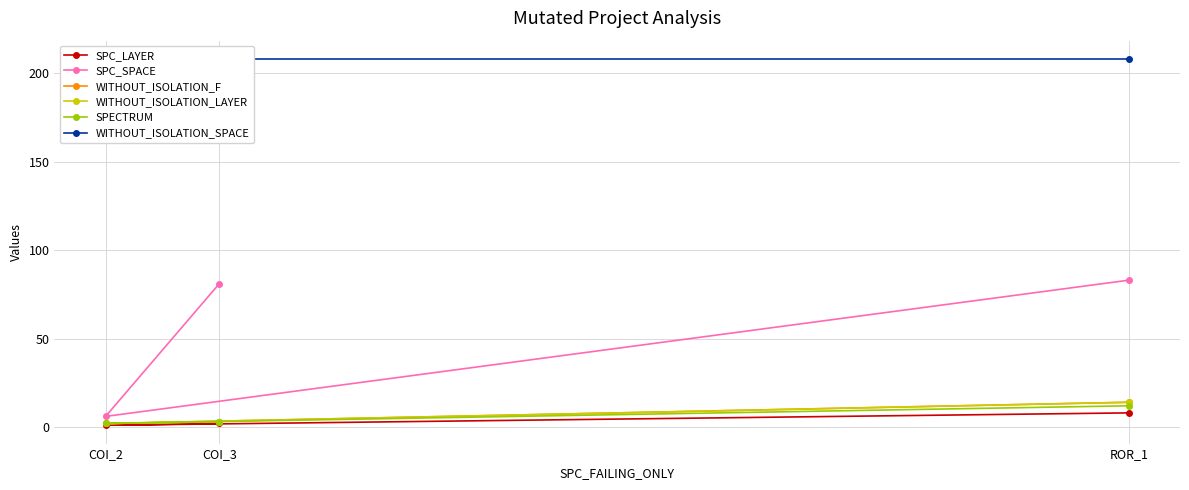

What are all the series names shown in the legend?

SPC_LAYER, SPC_SPACE, WITHOUT_ISOLATION_F, WITHOUT_ISOLATION_LAYER, SPECTRUM, WITHOUT_ISOLATION_SPACE